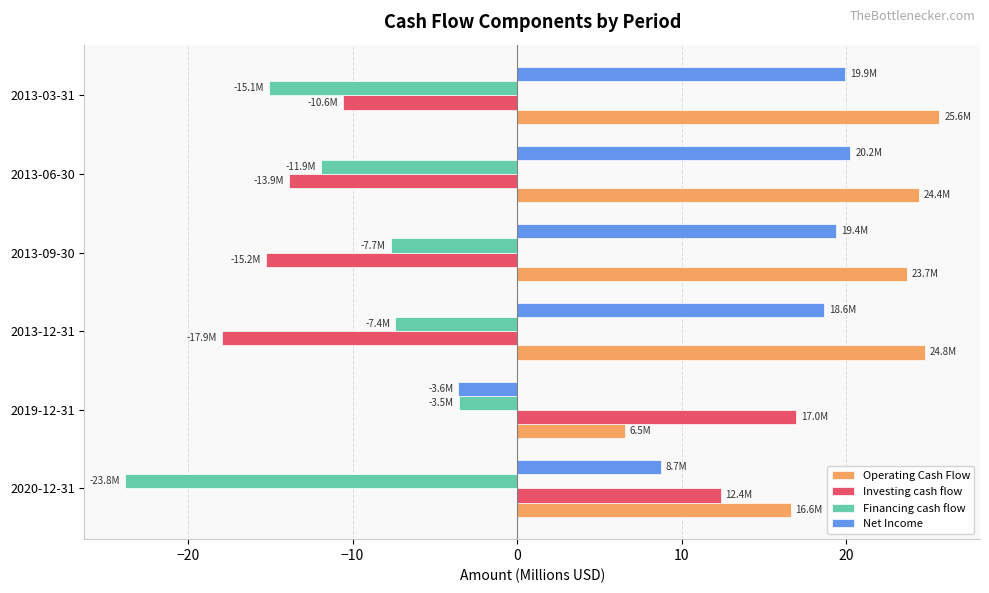

Which series has the largest range (max minus min)?

Investing cash flow